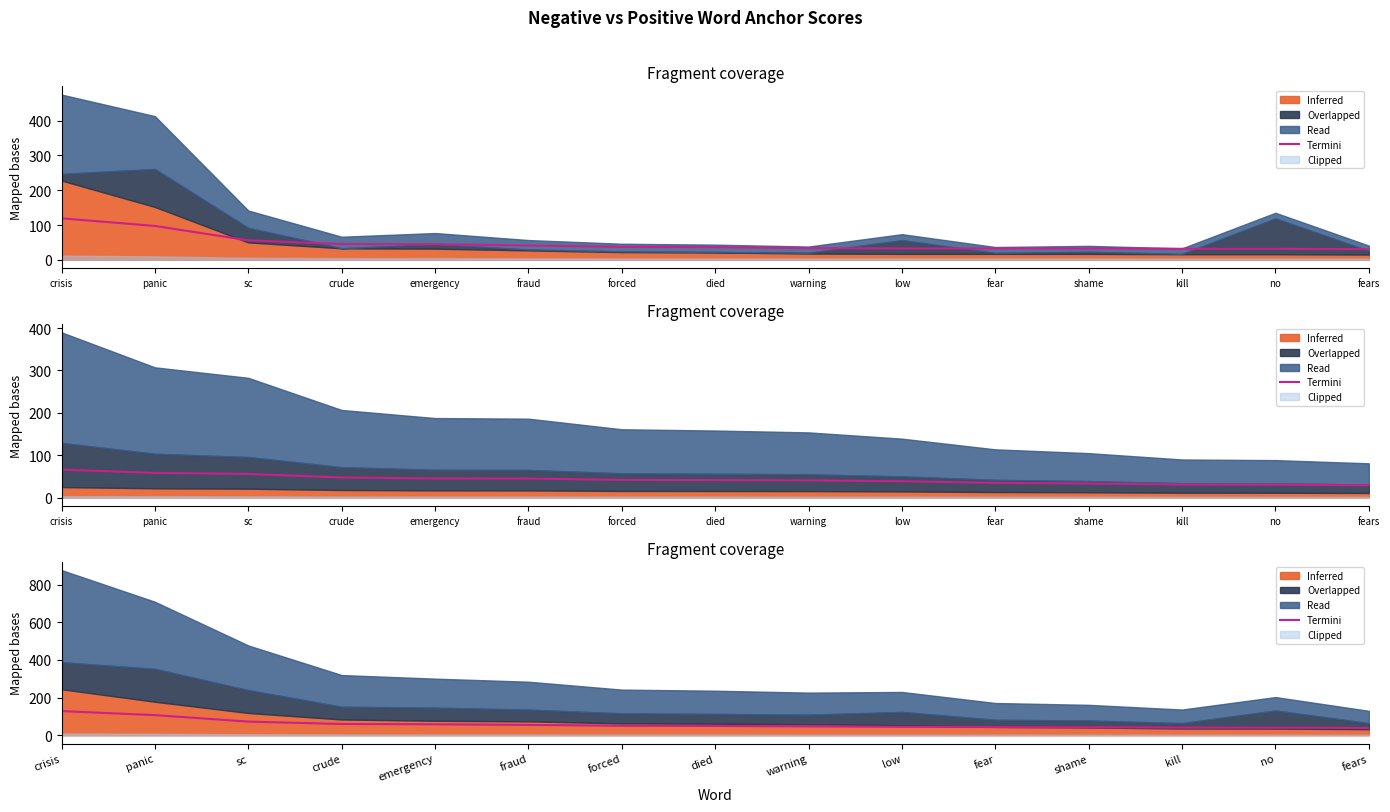

How many values exceed 49?

8